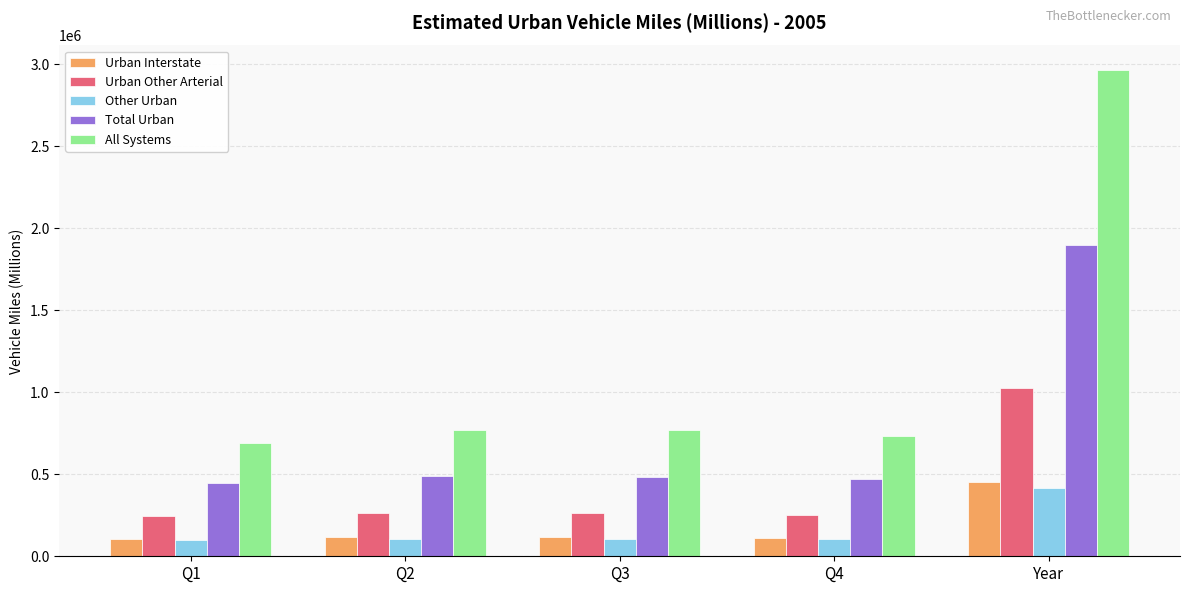

At how many categories does at least one series exceed 2740725?

1